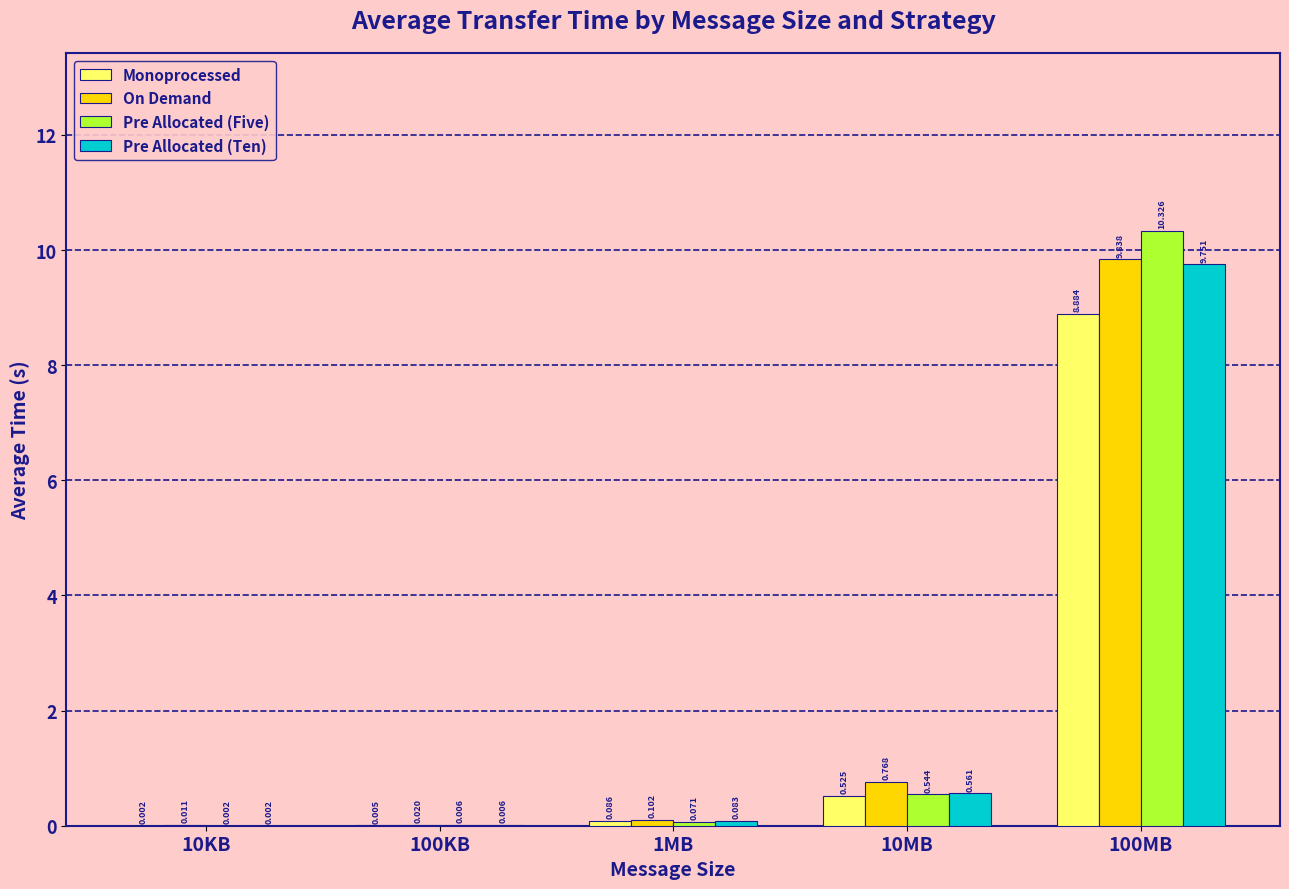

Which category has the highest value in the Monoprocessed series?

100MB